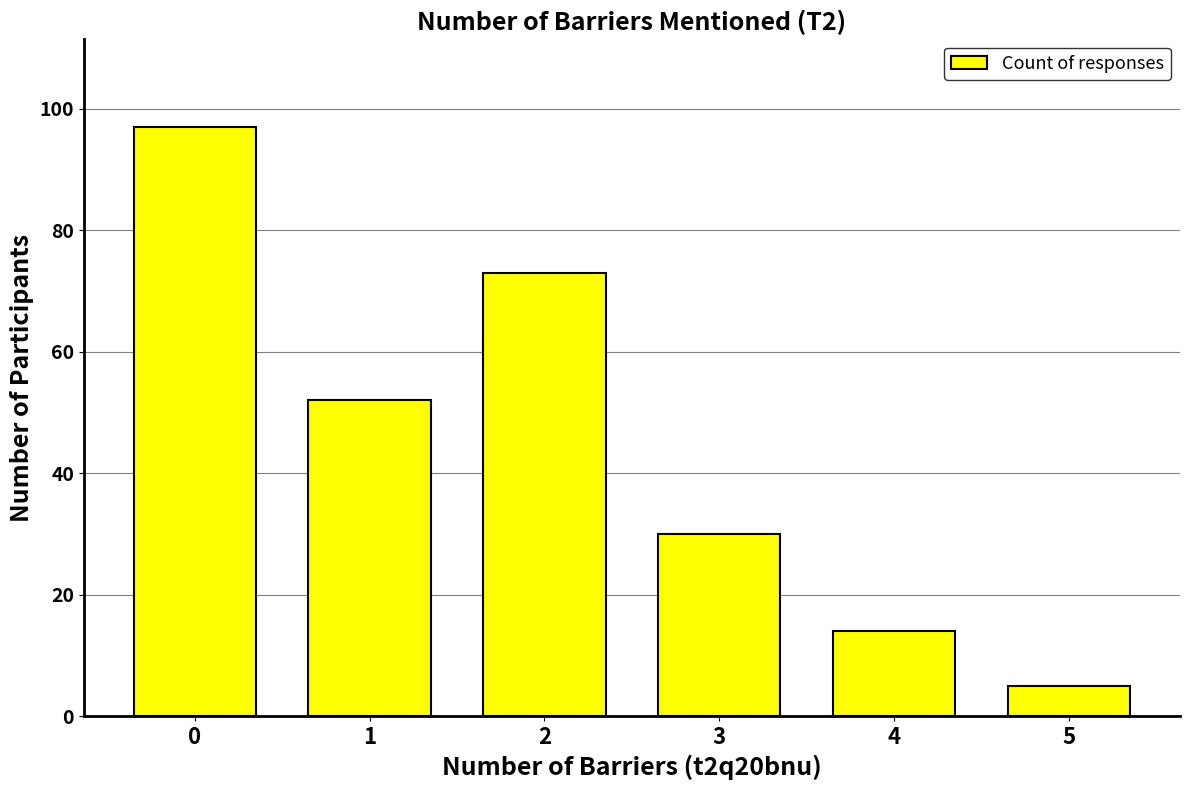

What is the smallest value displayed?

5